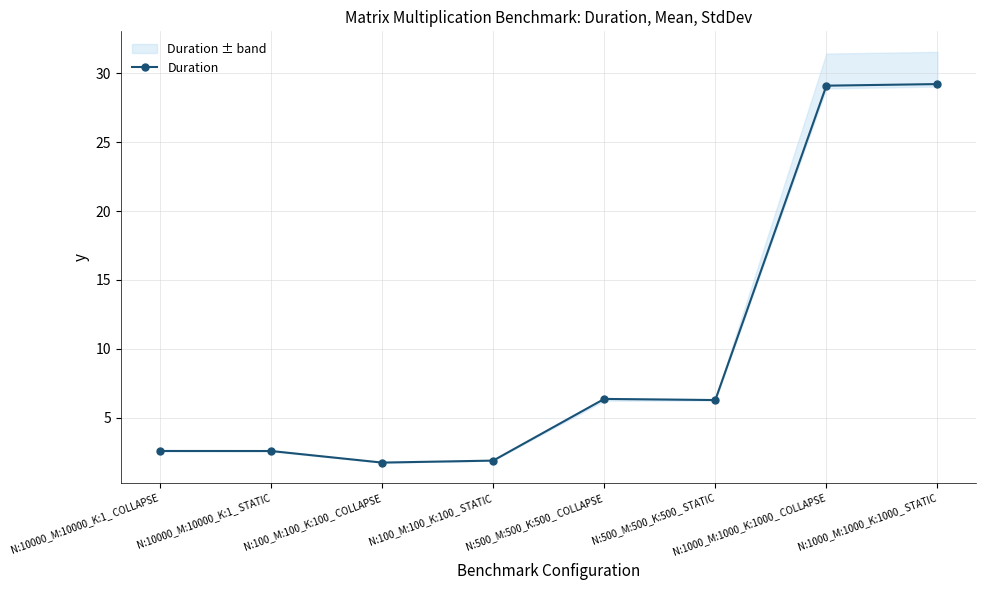

What is the difference between the maximum and second lowest values?

27.3